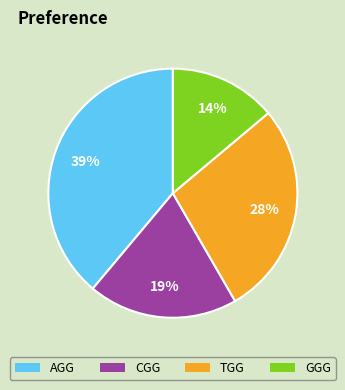

Is there any slice that represents more than half of the pie?

No